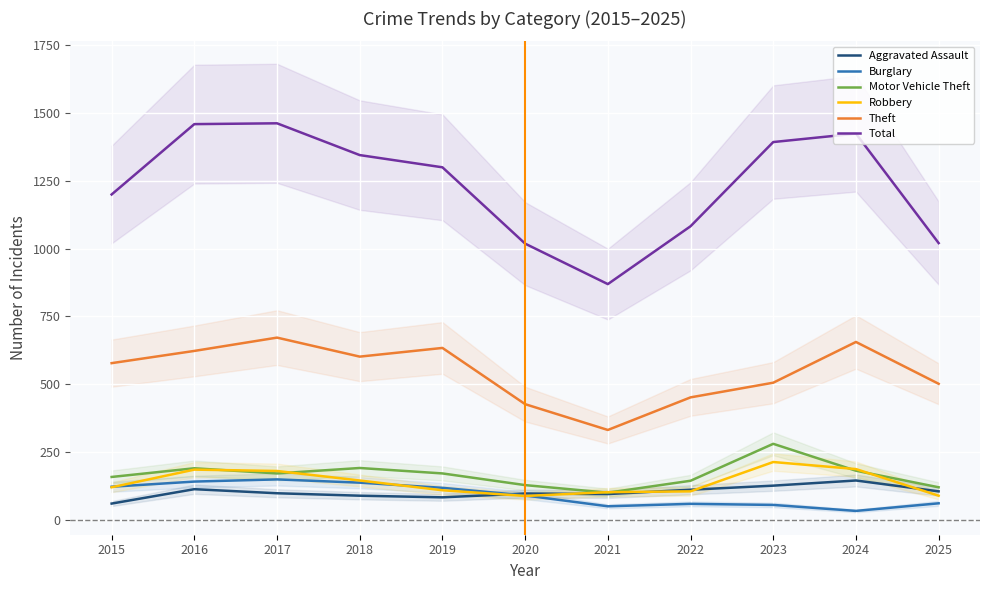

At how many categories does at least one series exceed 1337?

5